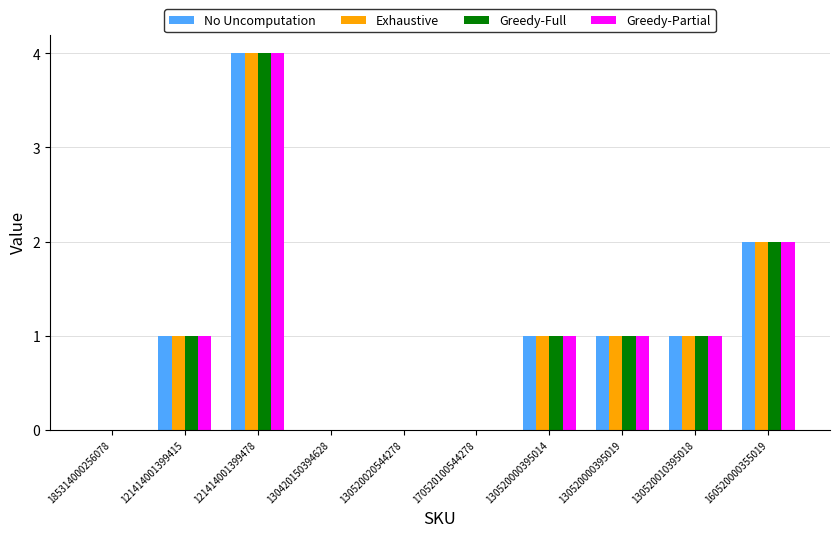

Which category has the highest value in the Exhaustive series?

121414001399478